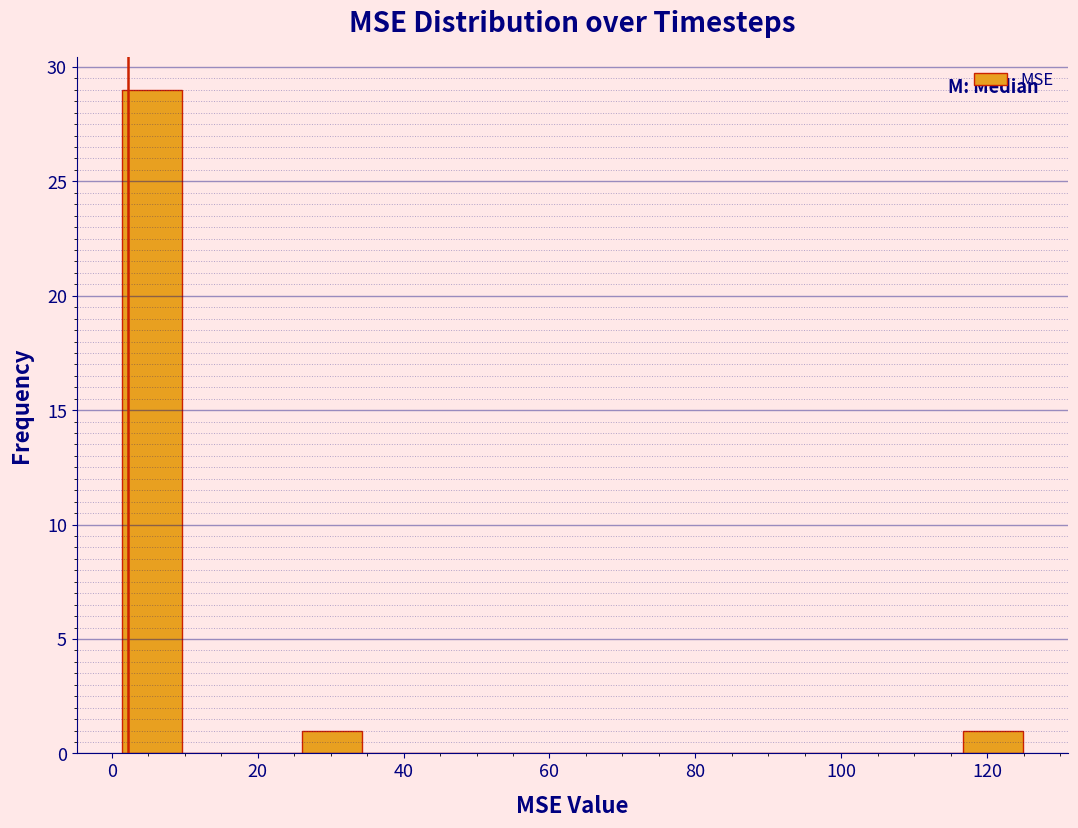

Which range on the x-axis has the tallest bar?

2 to 10